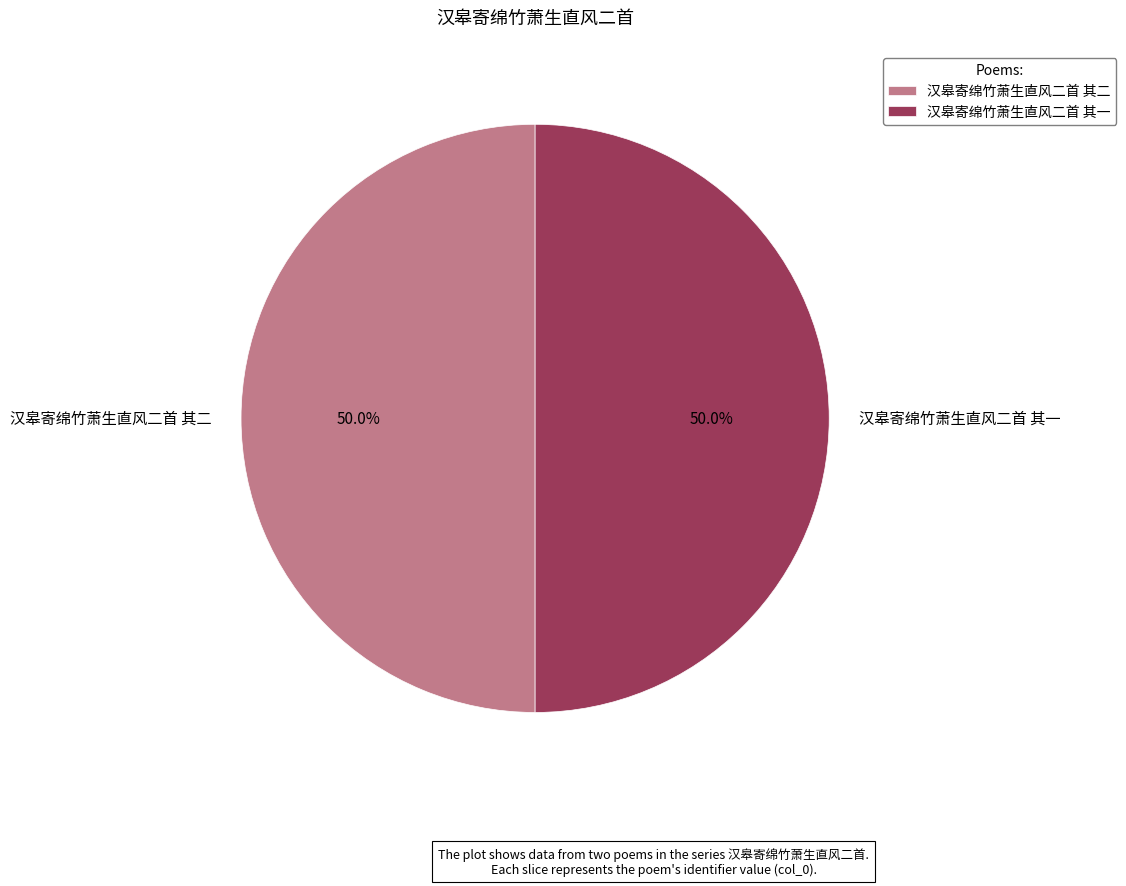

What percentage is NOT represented by 汉皋寄绵竹萧生直风二首 其一?

50.0%